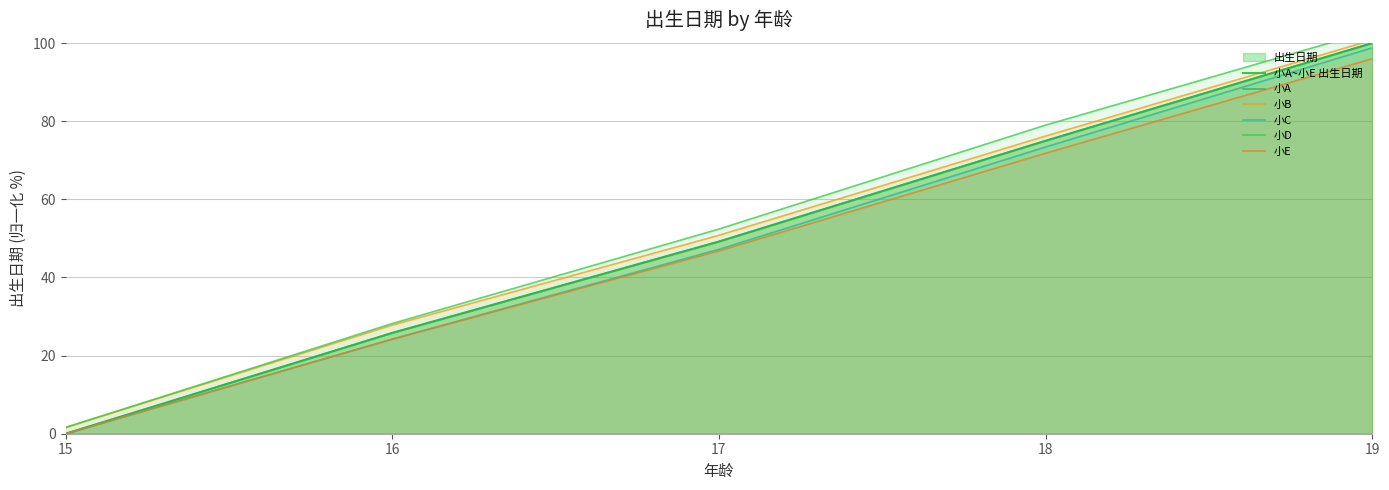

True or false: 小A~小E 出生日期 has a value of 25.5 at 17.

False